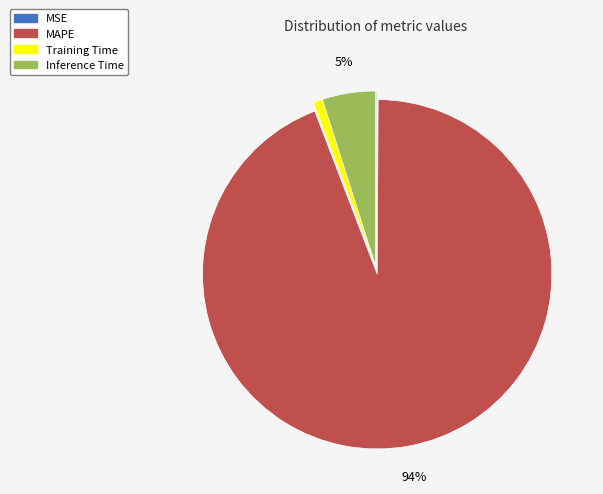

What is the largest slice in the pie chart?

MAPE